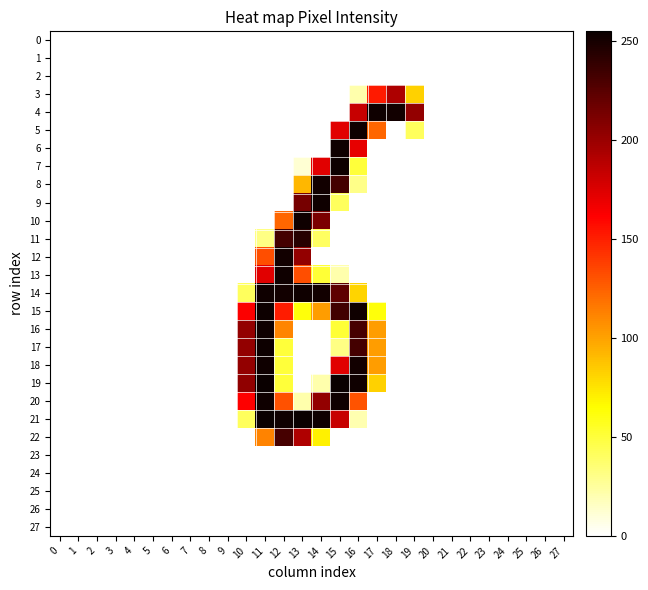

How many data points does each series have?

28